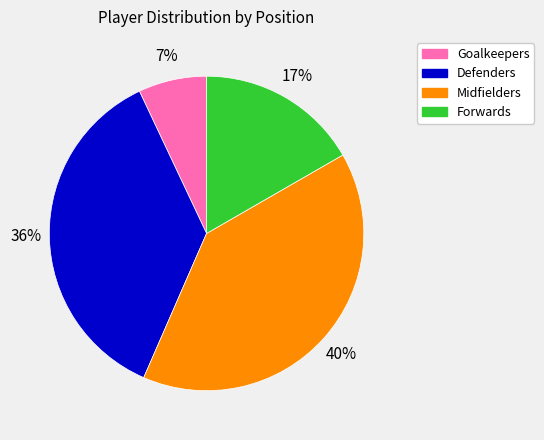

To the nearest percent, what is the average slice percentage?

25%